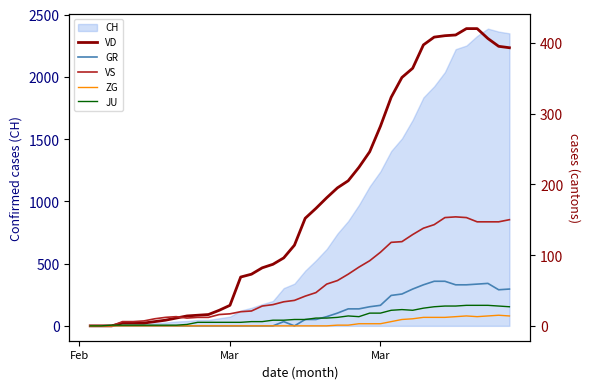

The value of GR at 29 is 63. True or false?

False